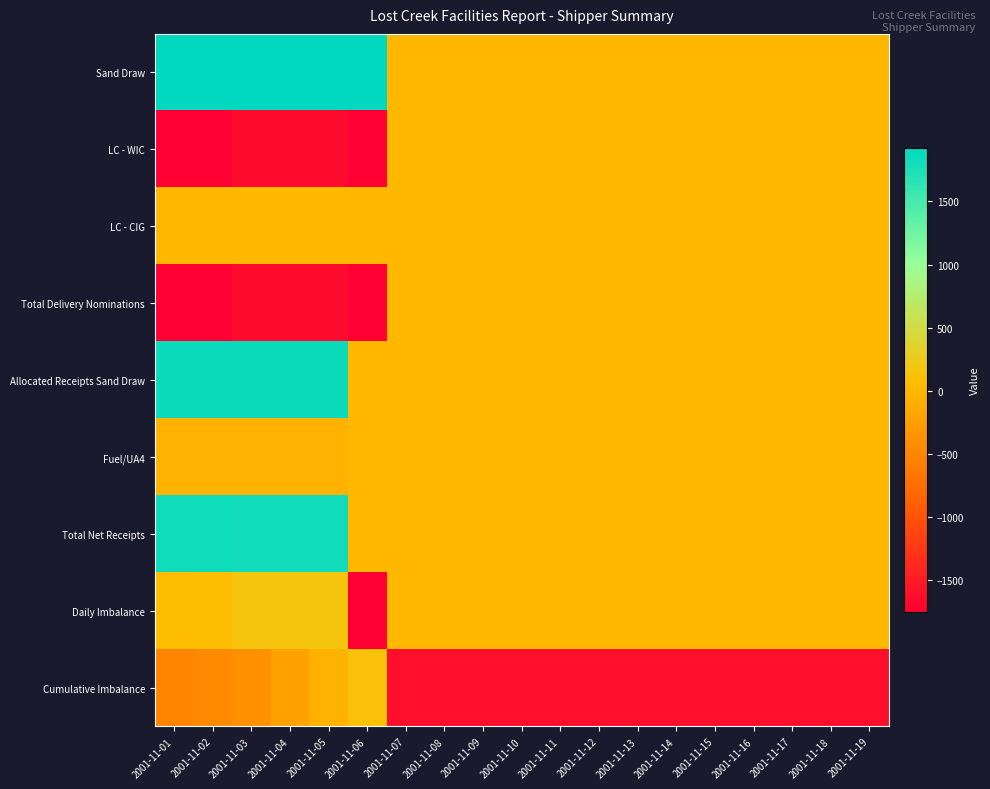

Between 2001-11-17 and 2001-11-02, which is larger?

2001-11-02